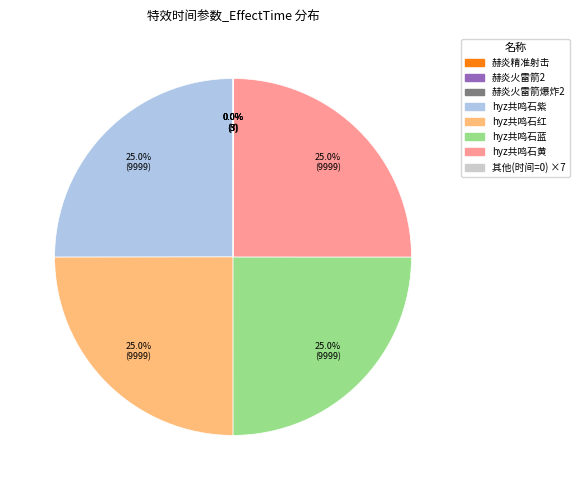

Is there any slice that represents more than half of the pie?

No